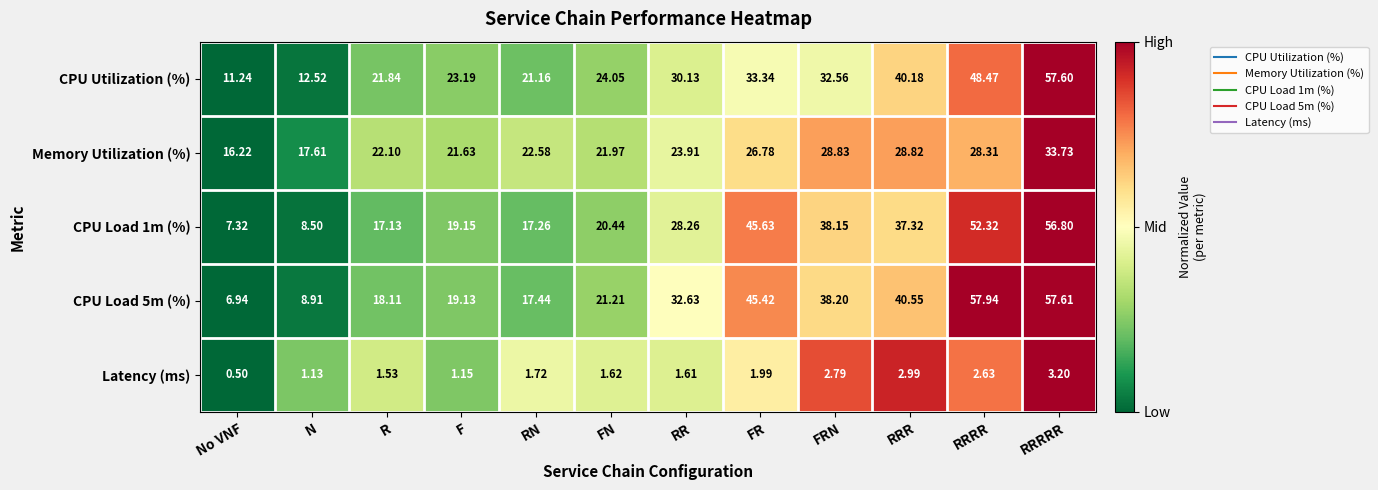

Where is CPU Load 1m (%) nearest to the value 32?

RR